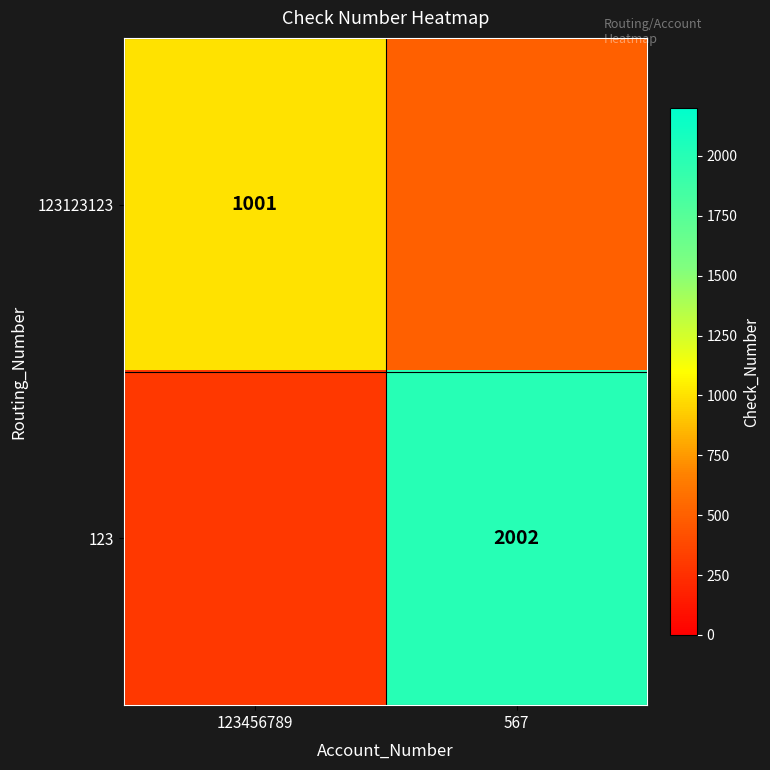

The 123 series shows 2002 at 567. True or false?

True